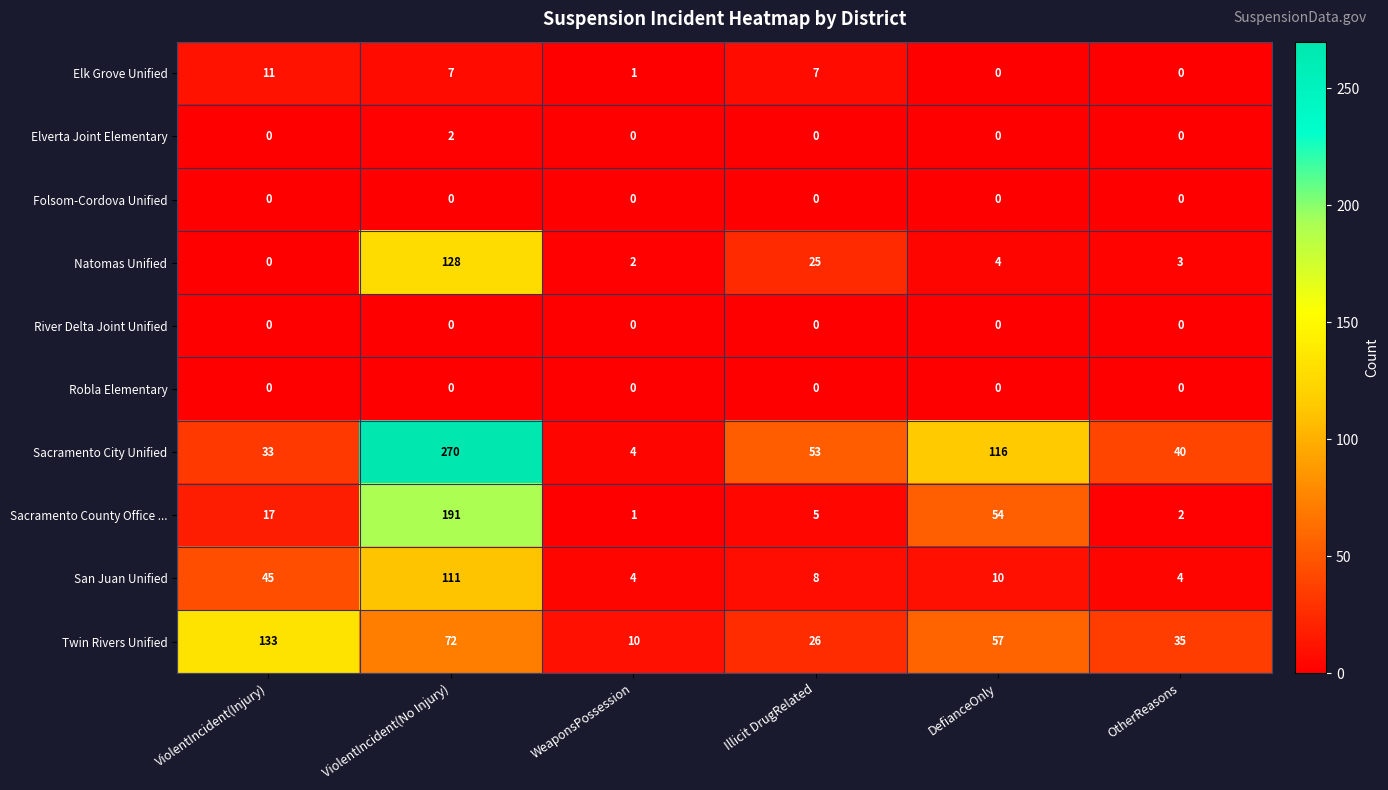

At which label does Sacramento County Office ... reach its minimum?

WeaponsPossession